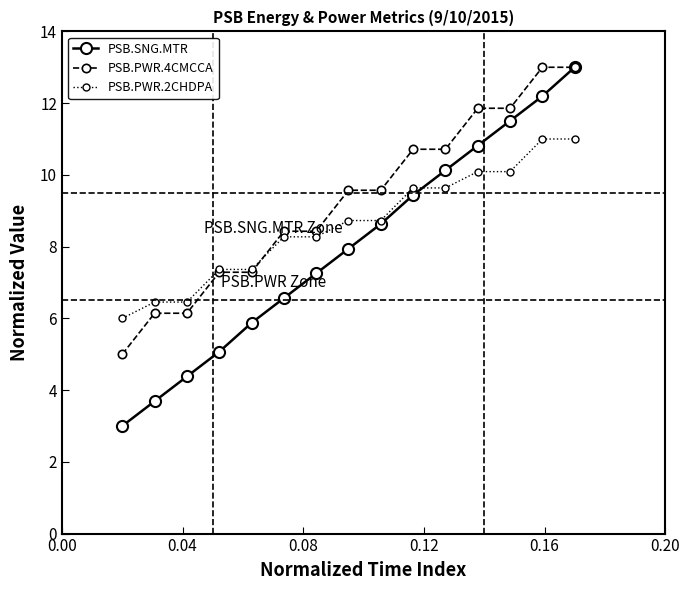

Which series has the largest total across all categories?

PSB.PWR.4CMCCA